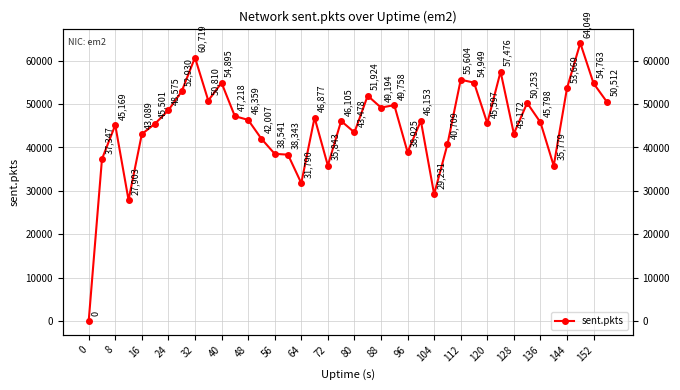

How many points are higher than both their immediate neighbors (excluding endpoints)?

12